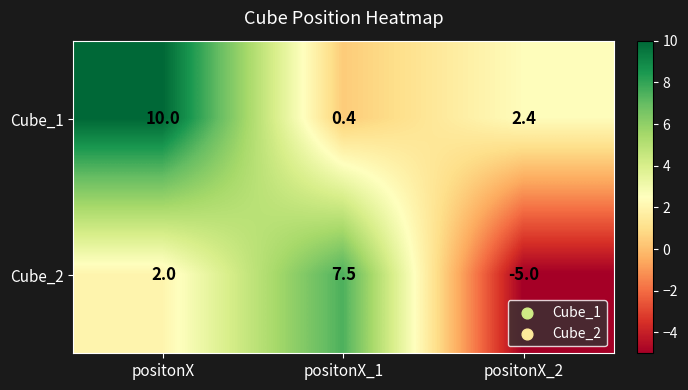

The Cube_1 series shows 0.9 at positonX_2. True or false?

False